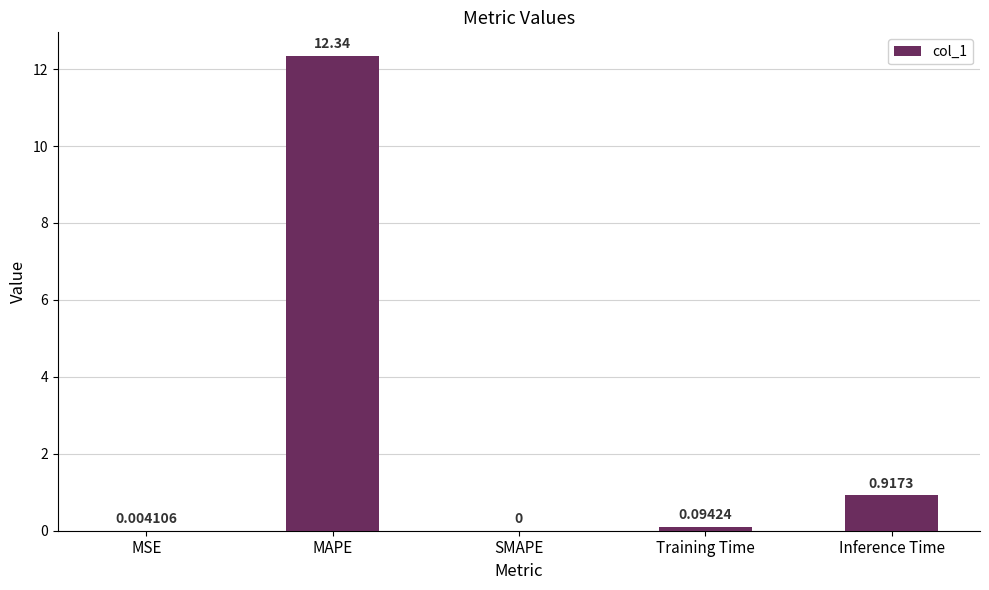

Are the bars horizontal?

No